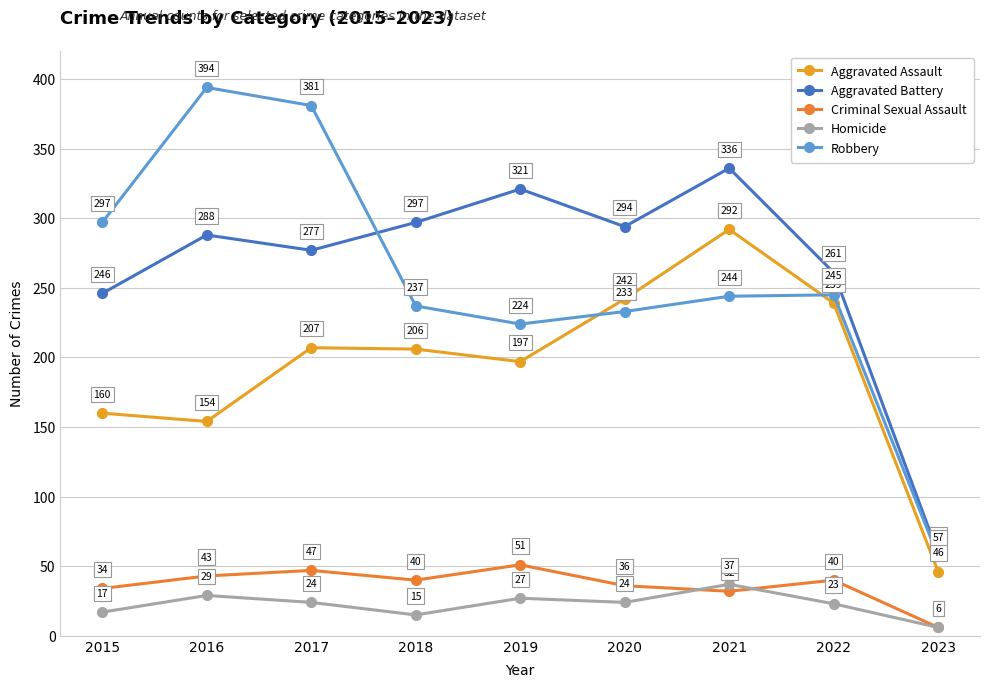

True or false: Criminal Sexual Assault and Homicide cross at least once.

True